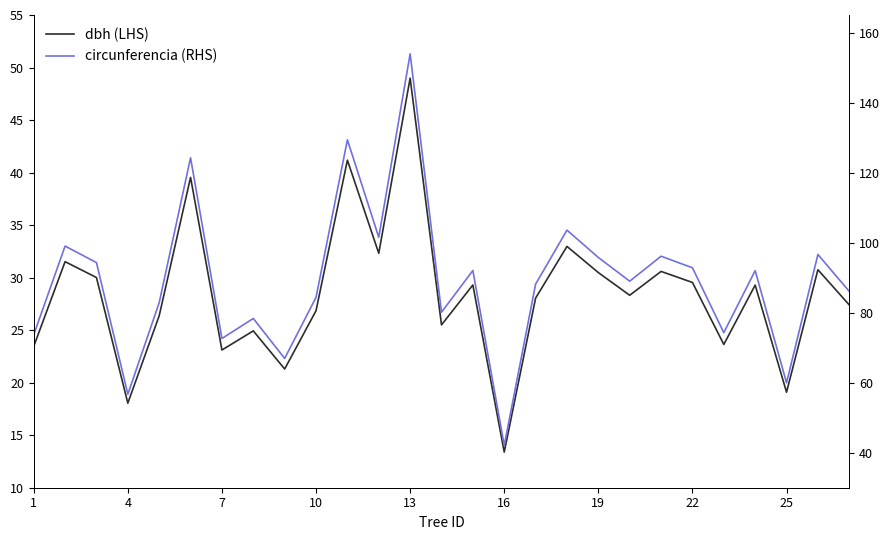

In dbh (LHS), how many points are lower than both neighbors (excluding endpoints)?

9